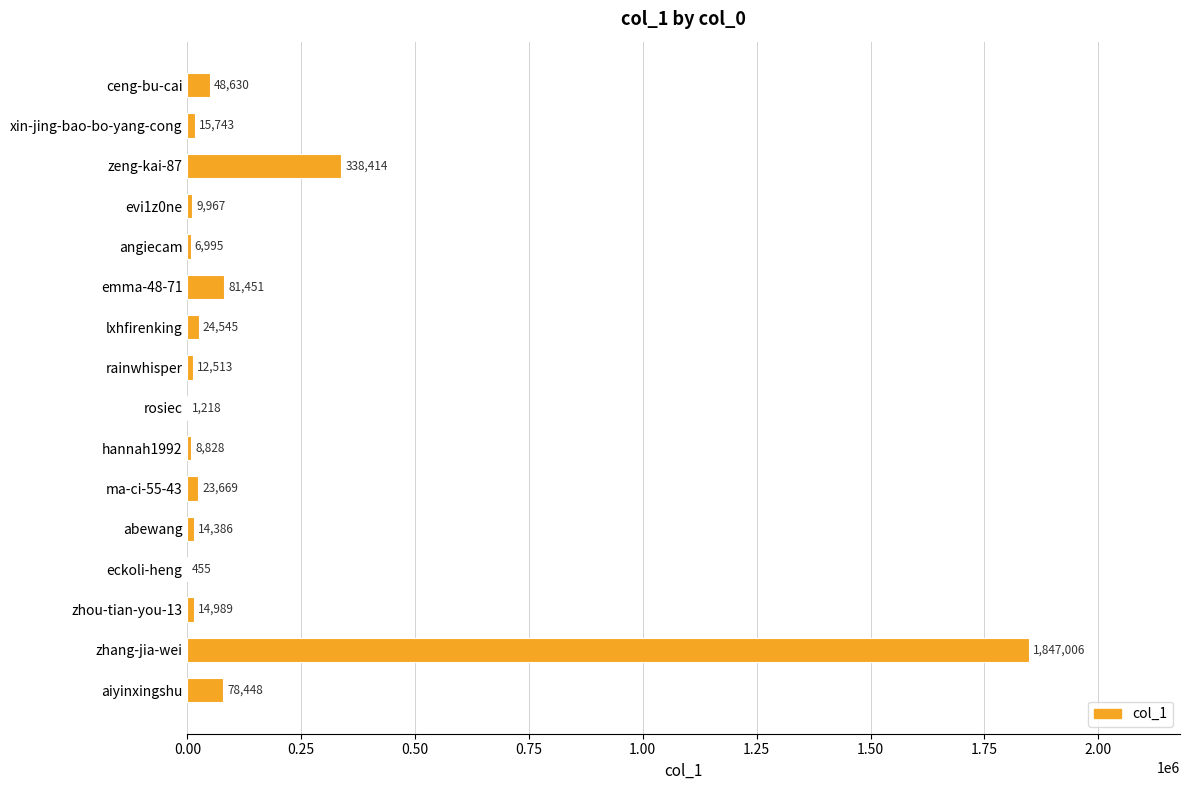

The value at ma-ci-55-43 is 23669. True or false?

True